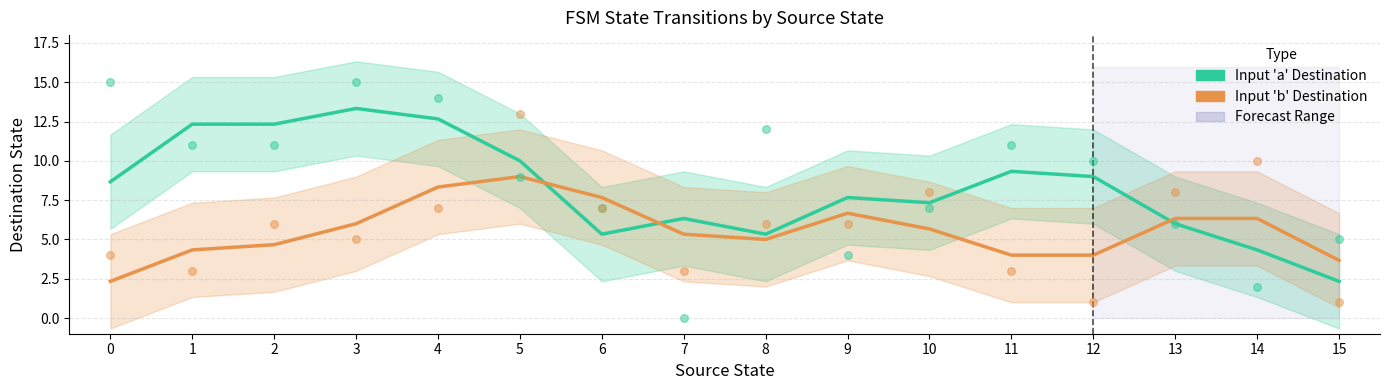

Is the value of Input 'b' Destination at 3 greater than the value of Input 'a' Destination at 13?

No